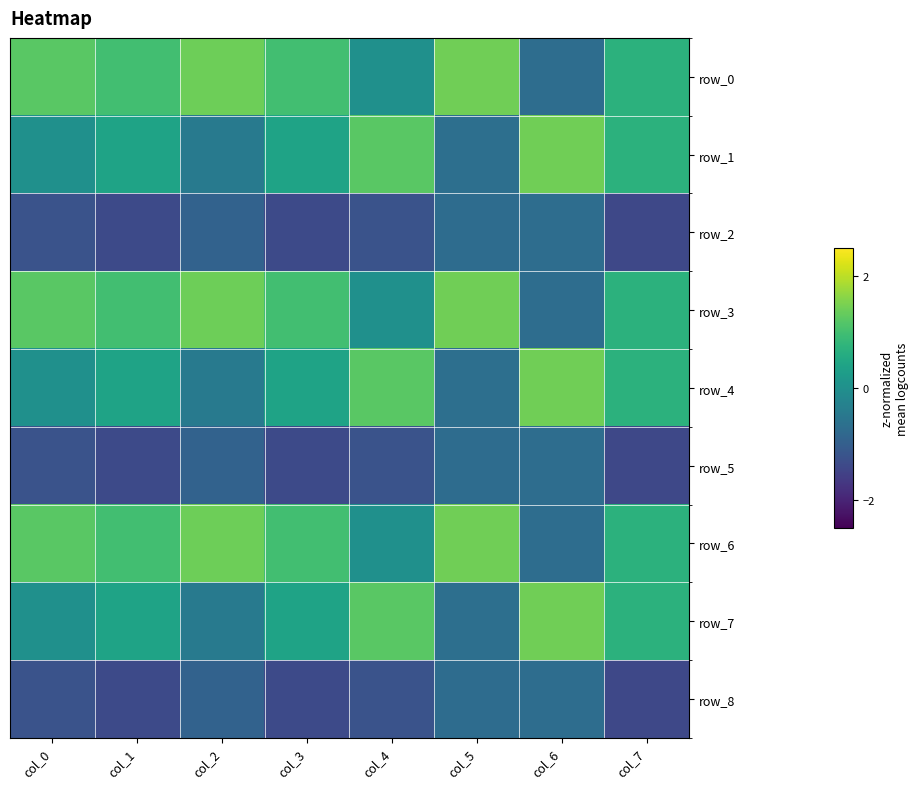

Between col_2 and col_5, which series saw the biggest shift?

row_1